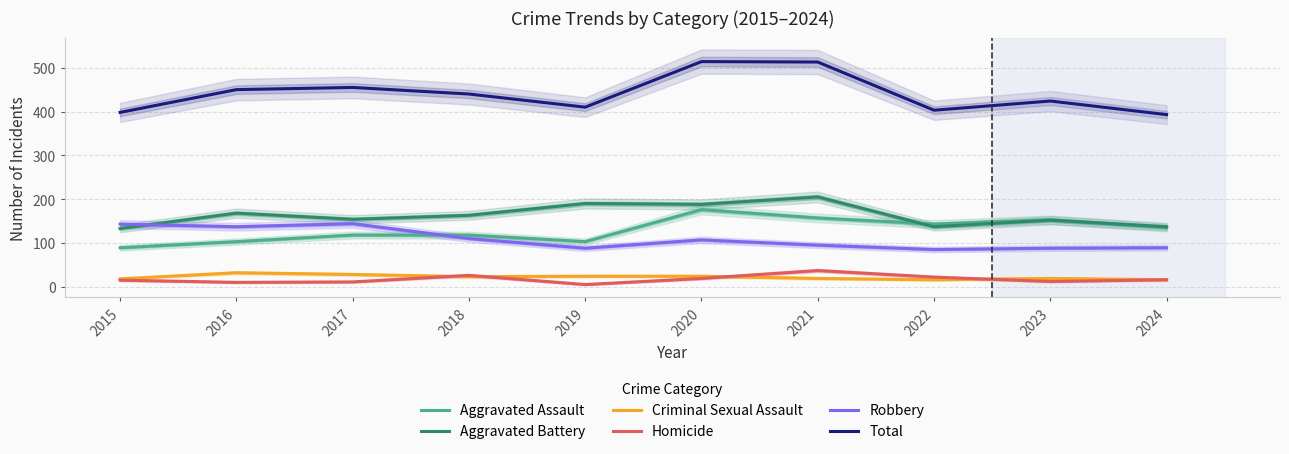

What is the greatest value displayed?

514